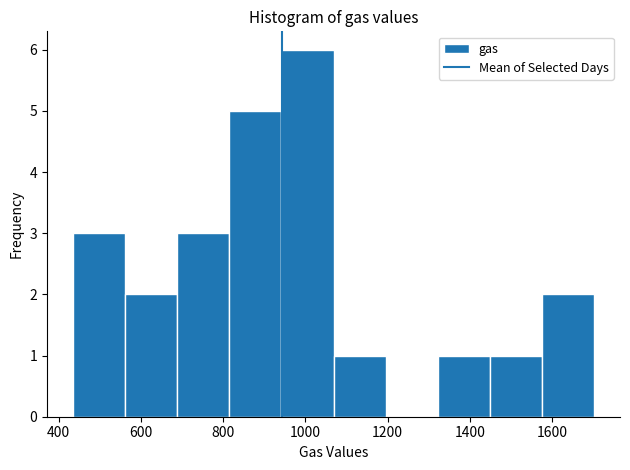

Reading left to right, transcribe this chart: for each bar, give the range it covers on the x-axis and its height. Neither the bar edges nor the heights are printed on the chart, so give them approximately, as read against the axes.

440 to 560: 3
560 to 680: 2
680 to 820: 3
820 to 940: 5
940 to 1060: 6
1060 to 1200: 1
1200 to 1320: 0
1320 to 1440: 1
1440 to 1580: 1
1580 to 1700: 2